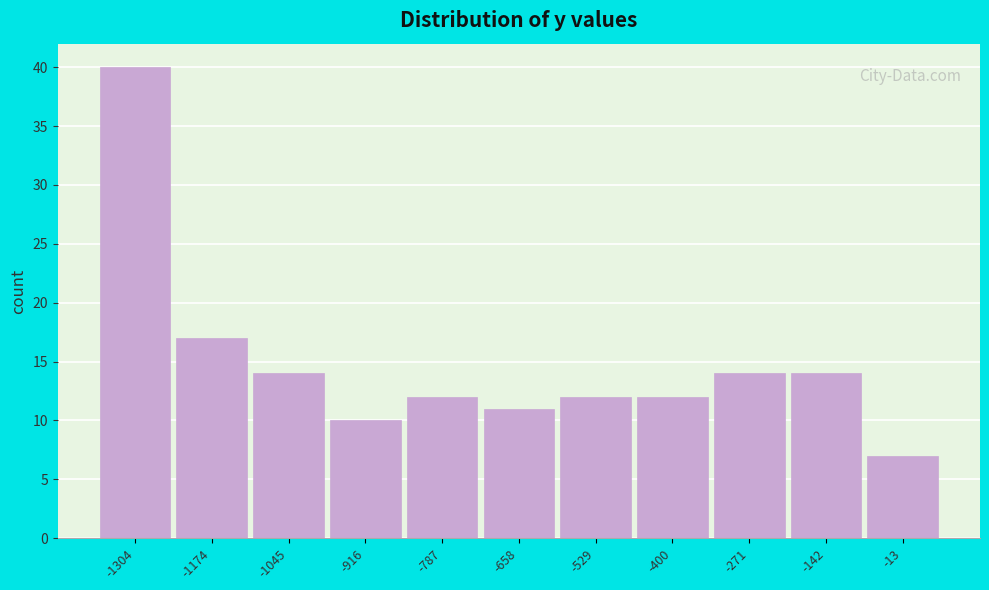

Reading left to right, list all the values displayed in this chart.

-1304=40	-1174=17	-1045=14	-916=10	-787=12	-658=11	-529=12	-400=12	-271=14	-142=14	-13=7